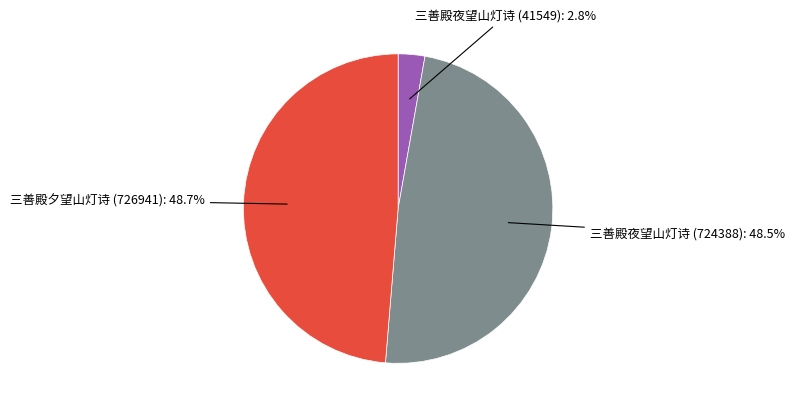

Is 三善殿夕望山灯诗 (726941) the majority of the pie?

No